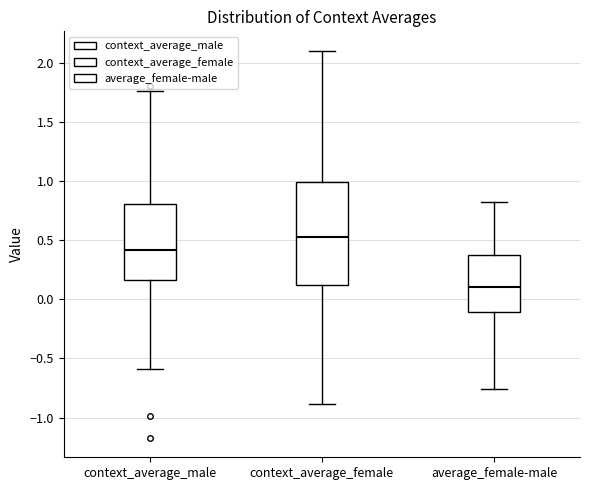

Reading left to right, read every box against the y-axis: the position of its median line, the range the box covers, and the ends of its whiskers. The values are not printed on the chart, so give them approximately, as read against the axis.

context_average_male: median 0.40, box 0.15 to 0.80, whiskers -0.60 to 1.75
context_average_female: median 0.55, box 0.10 to 1.00, whiskers -0.90 to 2.10
average_female-male: median 0.10, box -0.10 to 0.35, whiskers -0.75 to 0.80